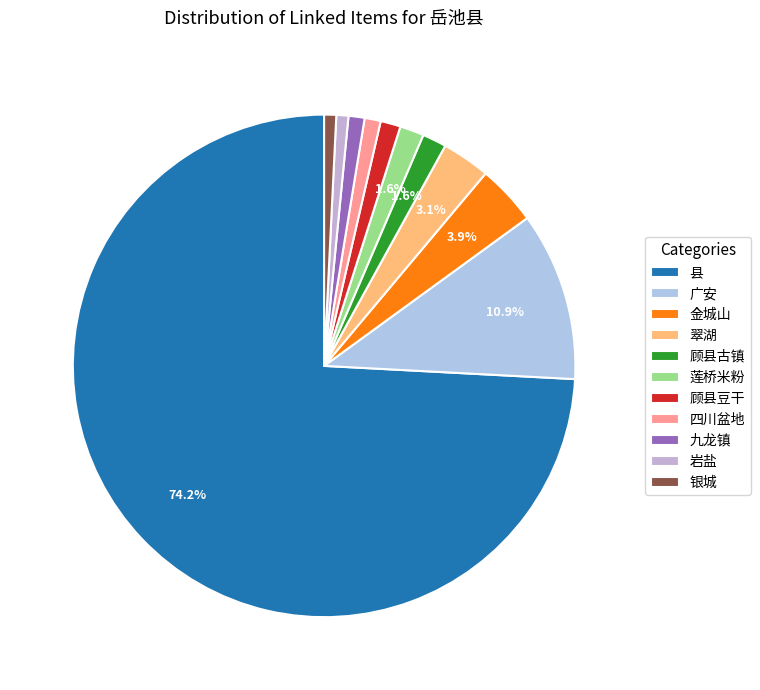

To the nearest percent, what is the combined percentage of 顾县豆干 and 广安?

12%